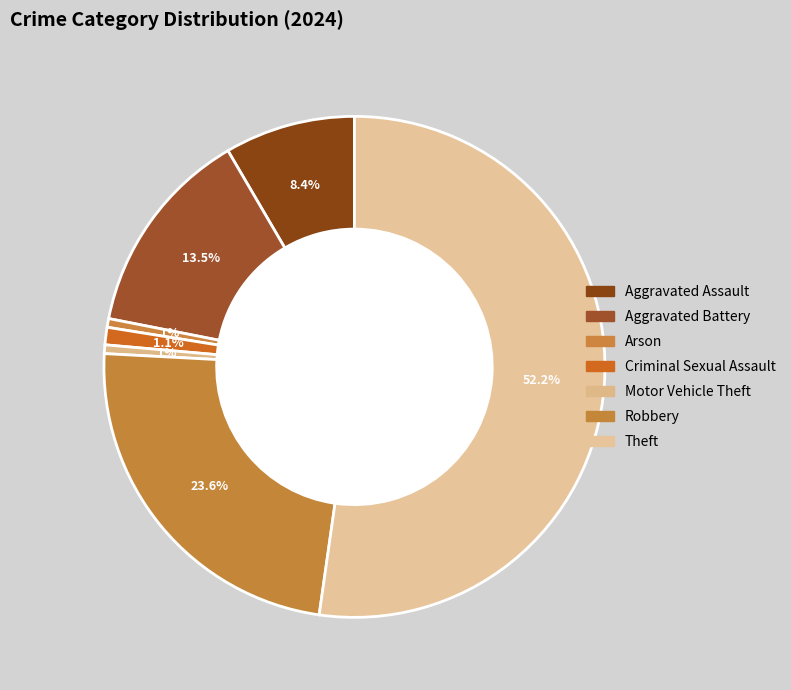

To the nearest percent, what portion does Theft represent?

52%